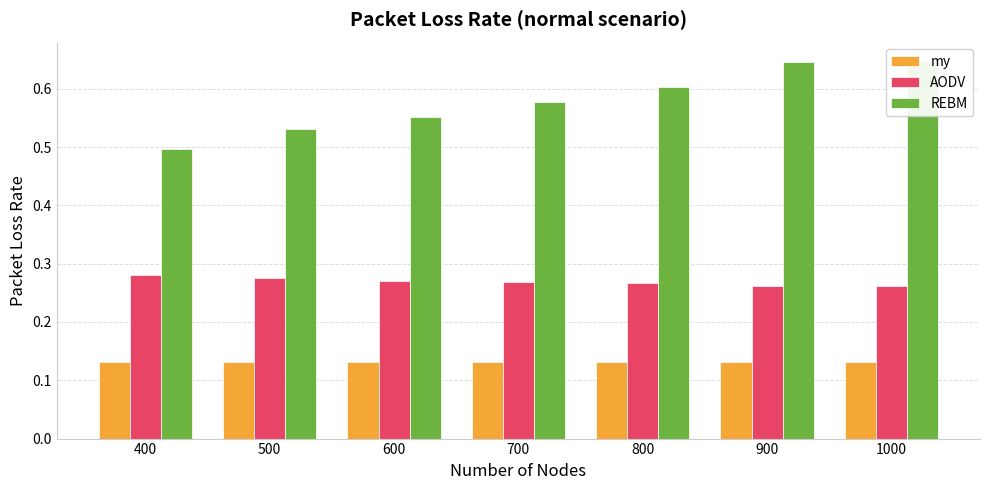

Does the chart contain stacked bars?

No